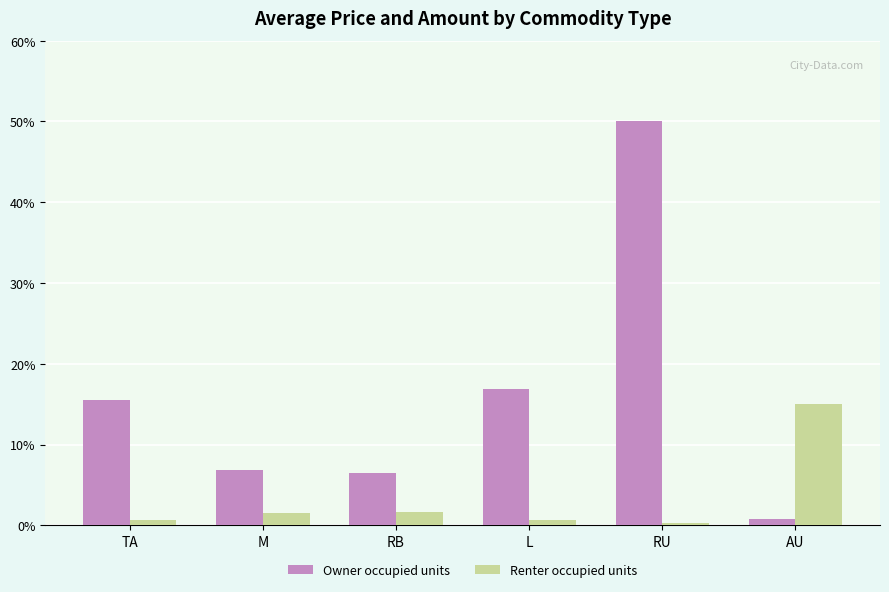

What are all the series names shown in the legend?

Owner occupied units, Renter occupied units